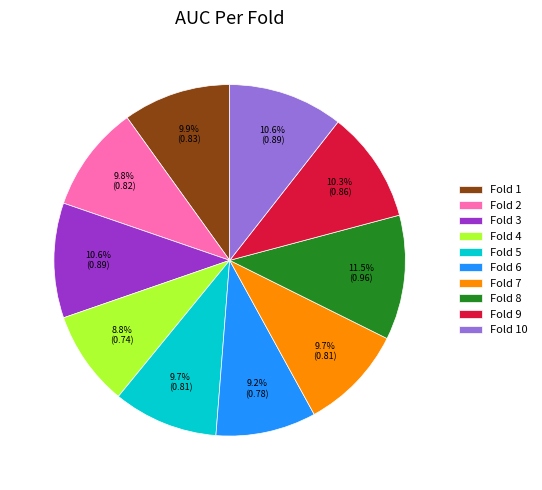

Is it true that Fold 2 is 10% of the pie?

True